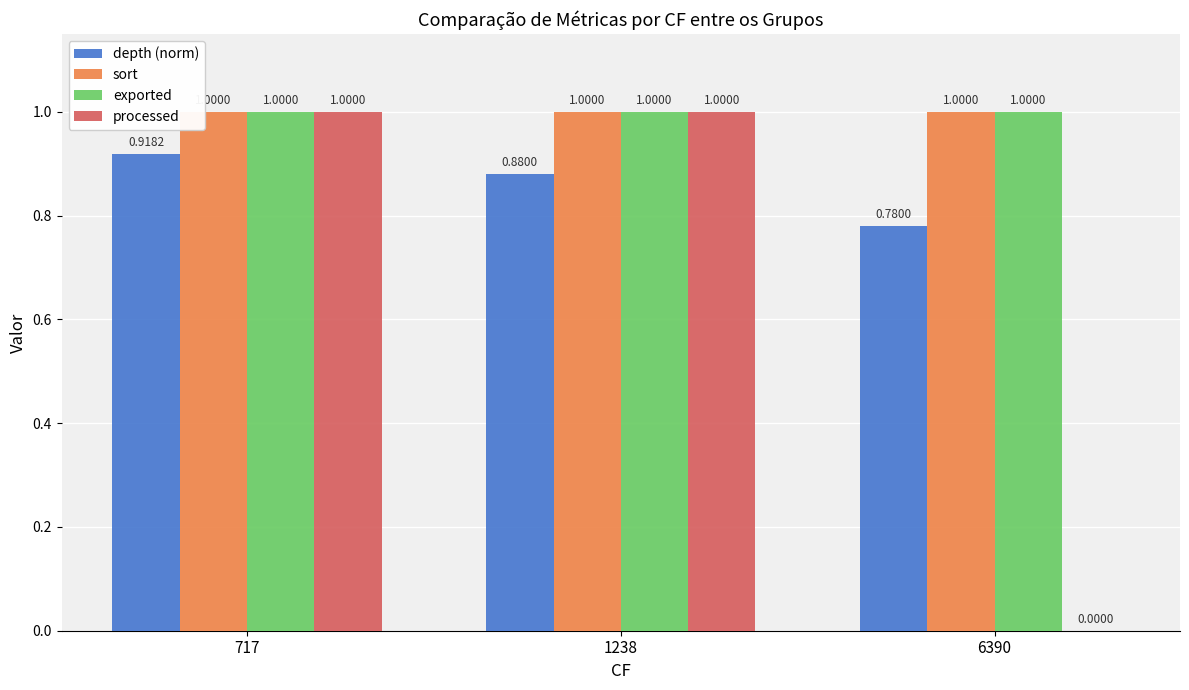

What is the sum of all depth (norm) values?

2.6